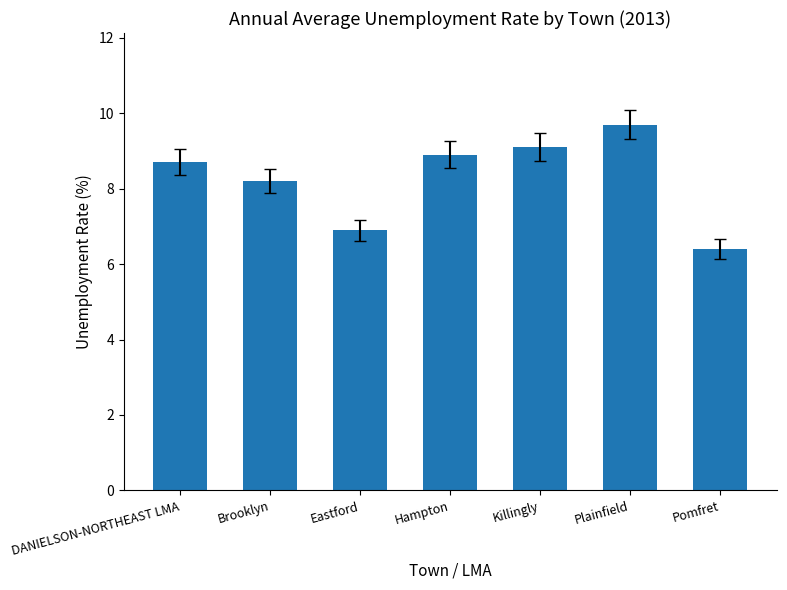

What is the average value?

8.3